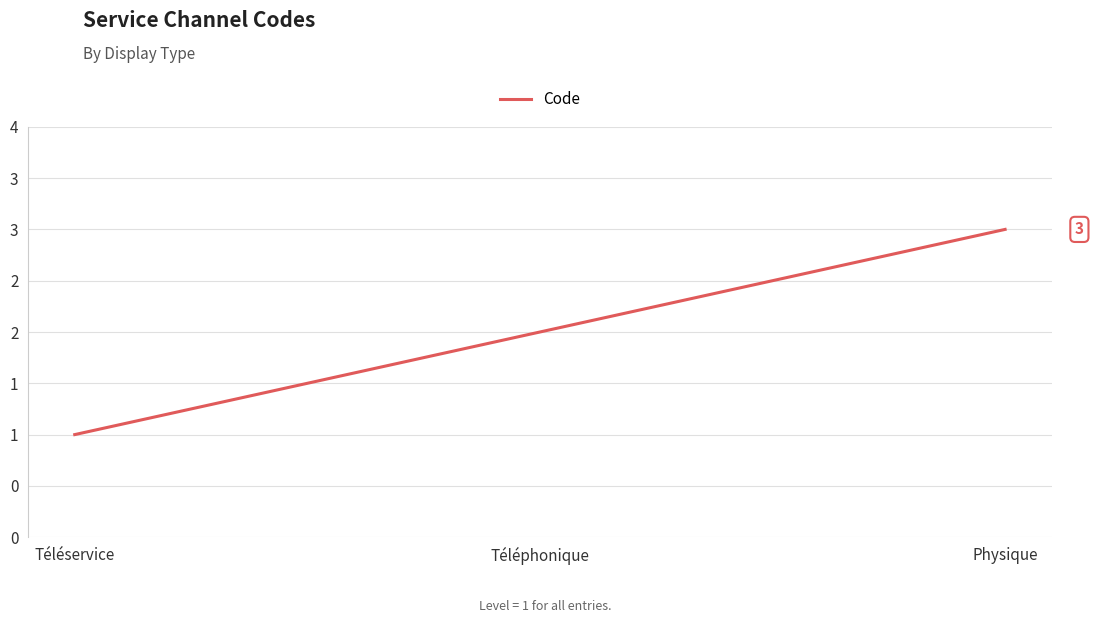

Does the chart display data point markers on the line(s)?

No